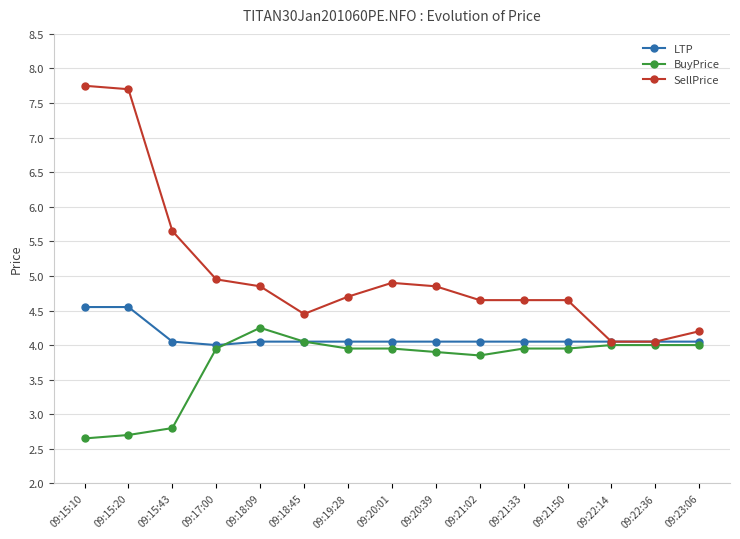

Is the value of SellPrice at 09:17:00 greater than the value of BuyPrice at 09:21:50?

Yes